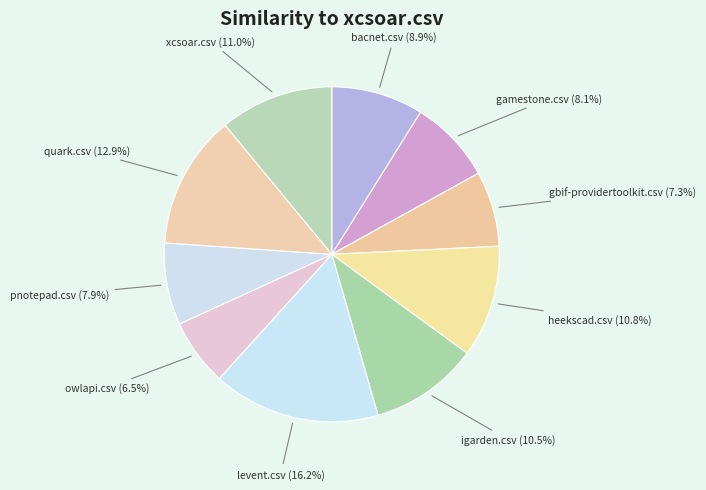

Is it true that xcsoar.csv is 11% of the pie?

True